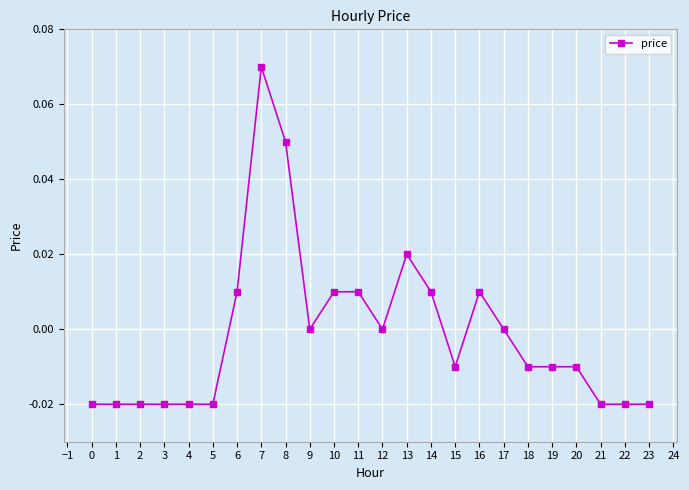

True or false: there are more than 2 points higher than both neighbors.

True